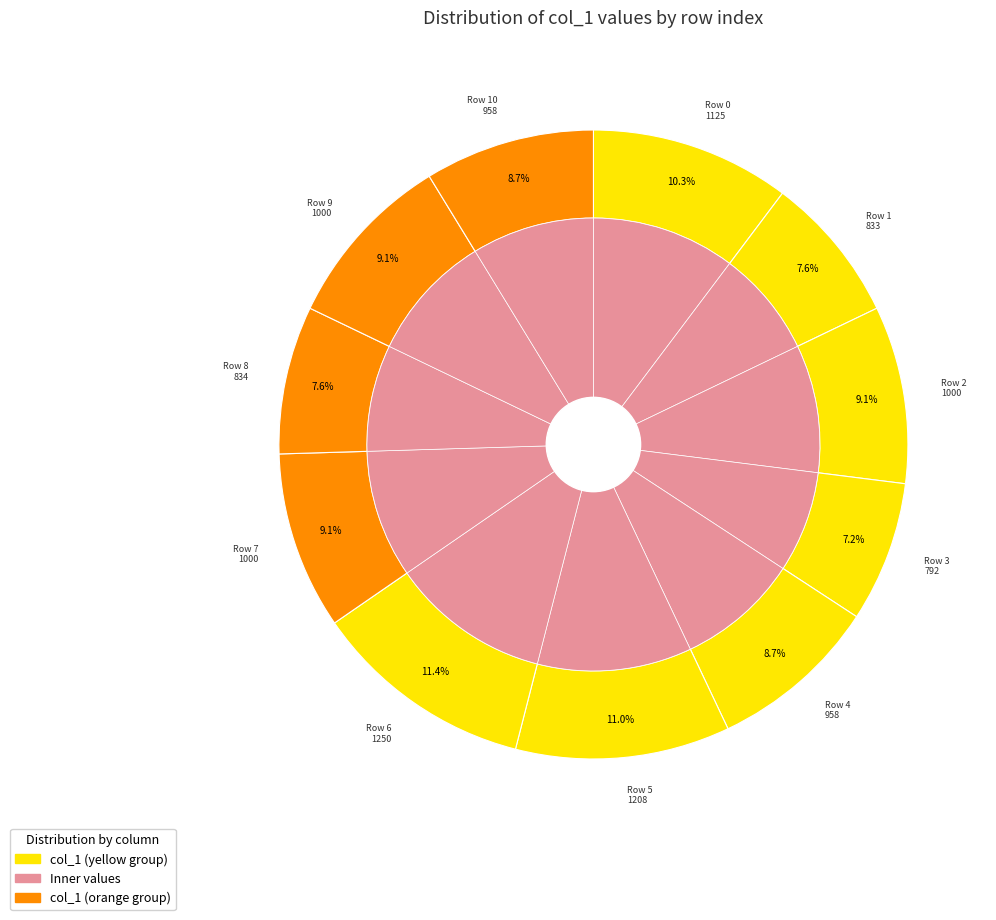

The 9 slice represents 19% of the pie. True or false?

False